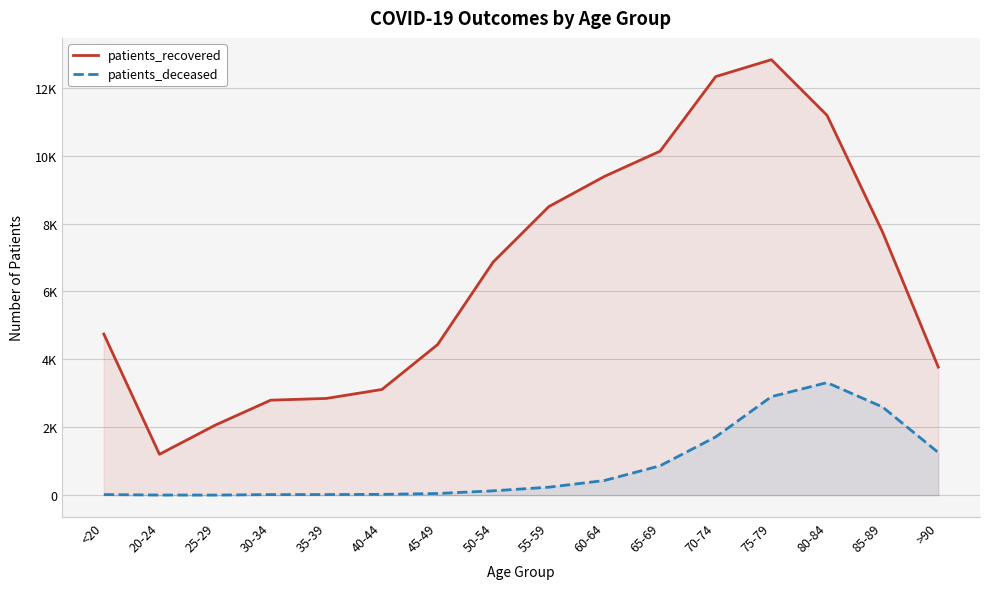

The value of patients_deceased at 30-34 is 17. True or false?

True